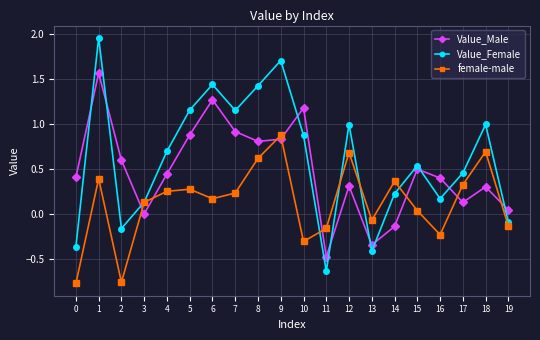

Which series changed the most between 15 and 18?

female-male